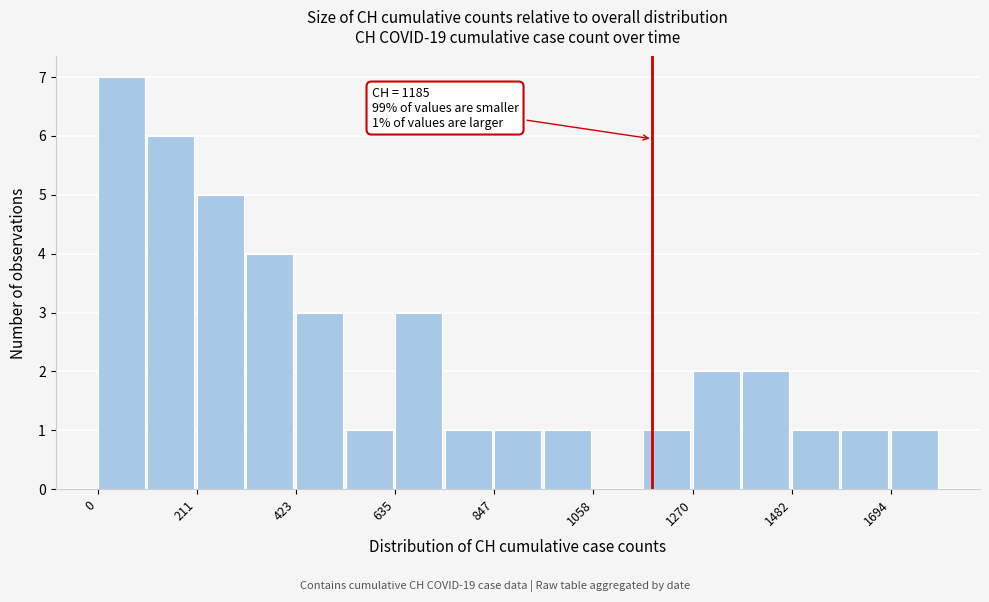

Around what value on the x-axis is the tallest bar? Give the approximate position of its centre, as read against the axis.

50